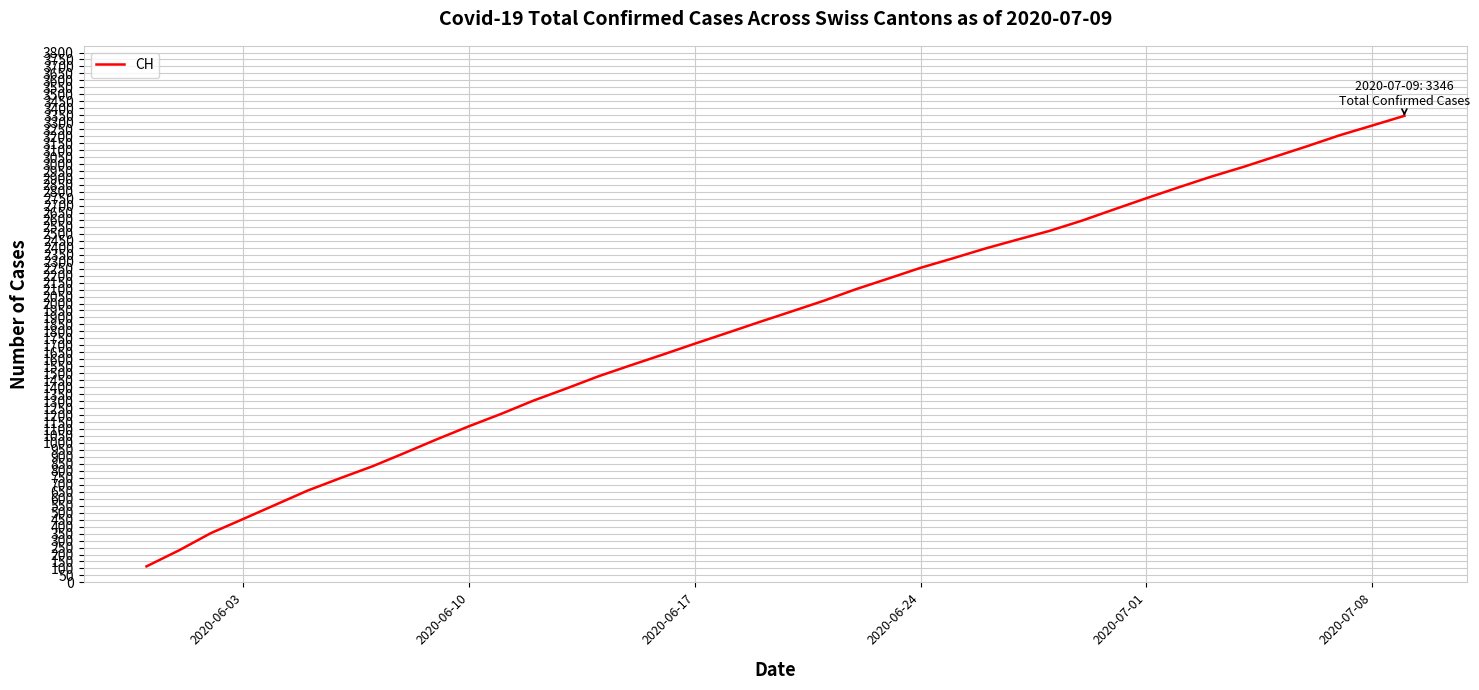

What is the smallest value displayed?

115